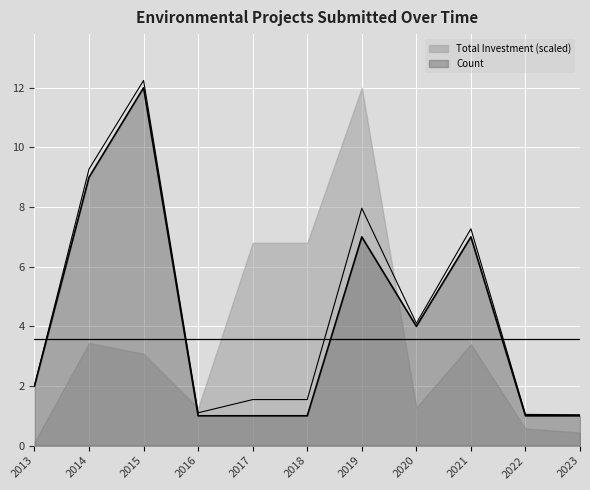

Reading right to left, transcribe all the data shown in this chart.

1	1	7	4	7	1	1	1	12	9	2